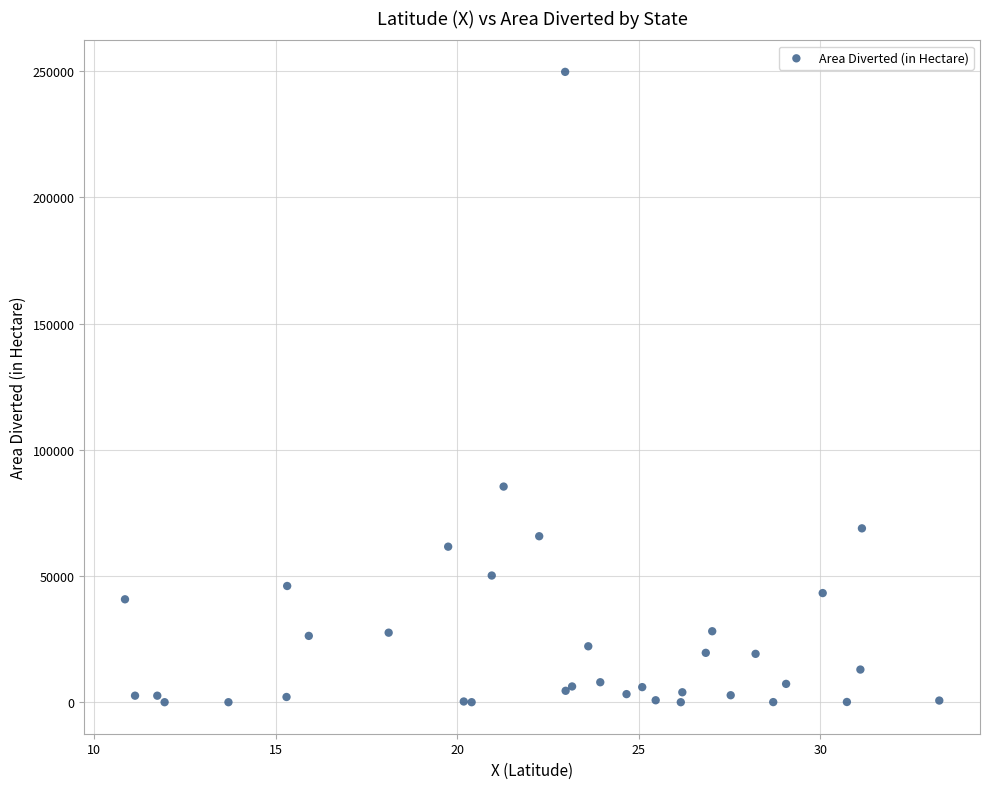

What Y value in the scatter plot is closest to 124854?

85424.2